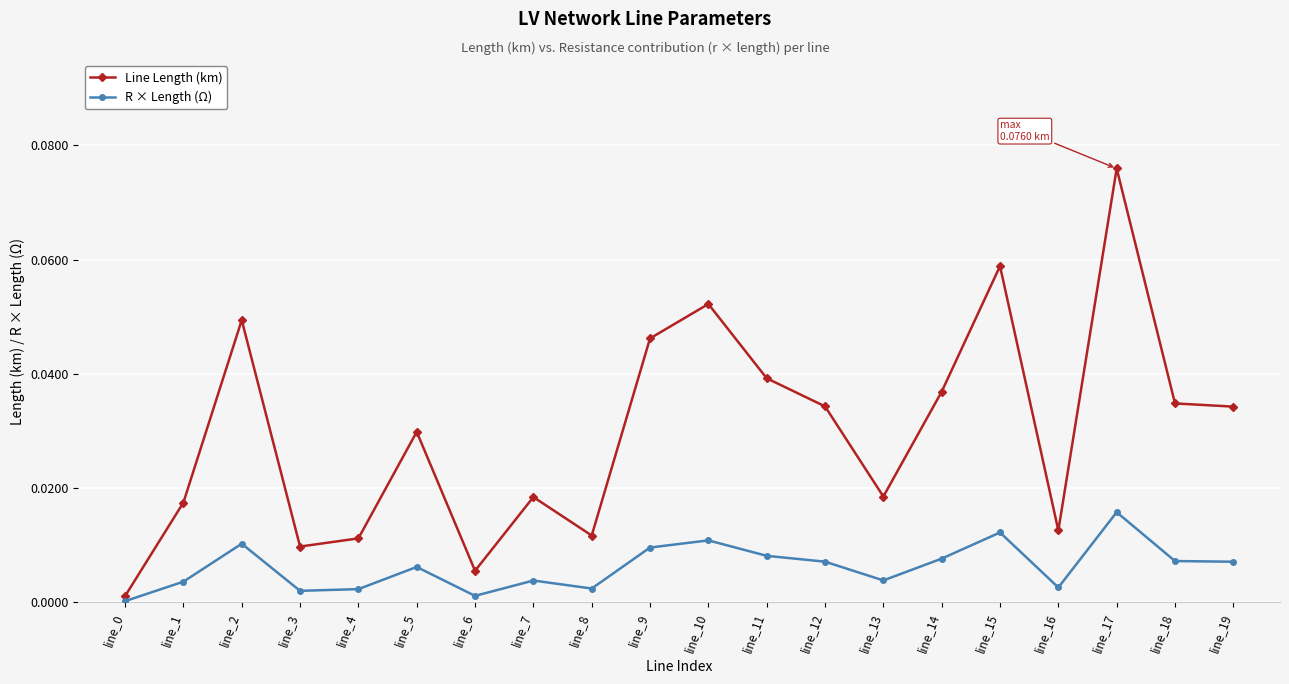

Is it true that R × Length (Ω) equals 0.0 at line_15?

True